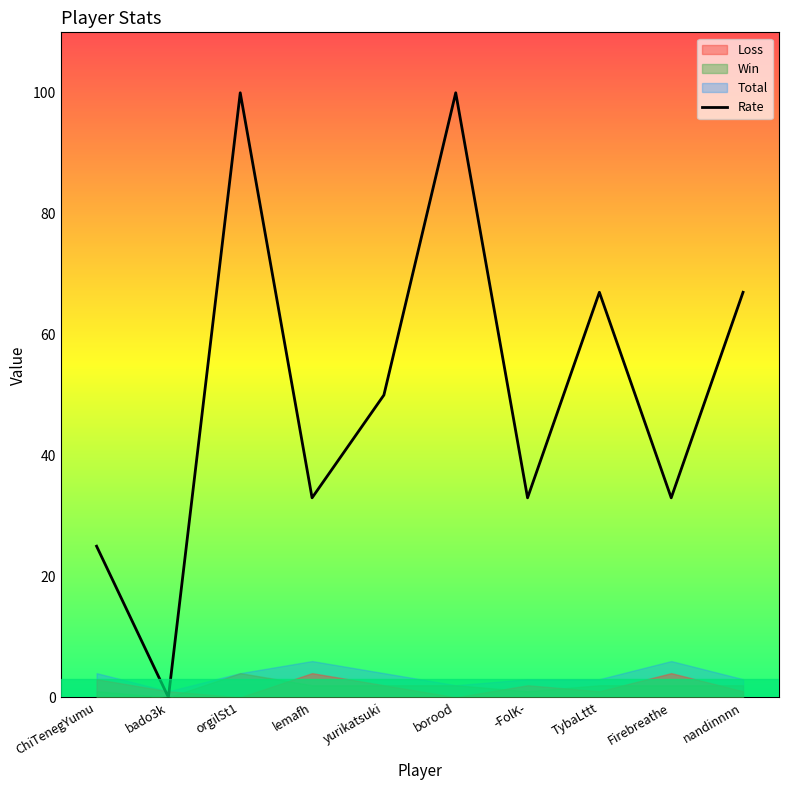

What is the label of the 5th point from the right?

borood